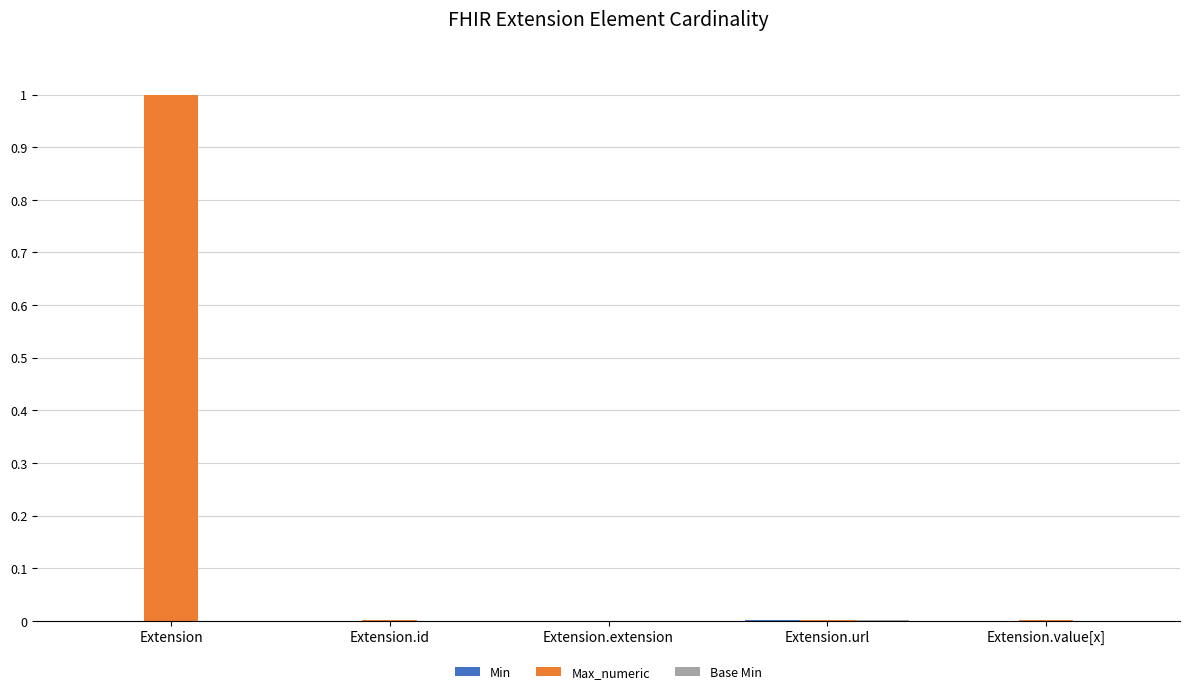

Which series has the largest total across all categories?

Max_numeric